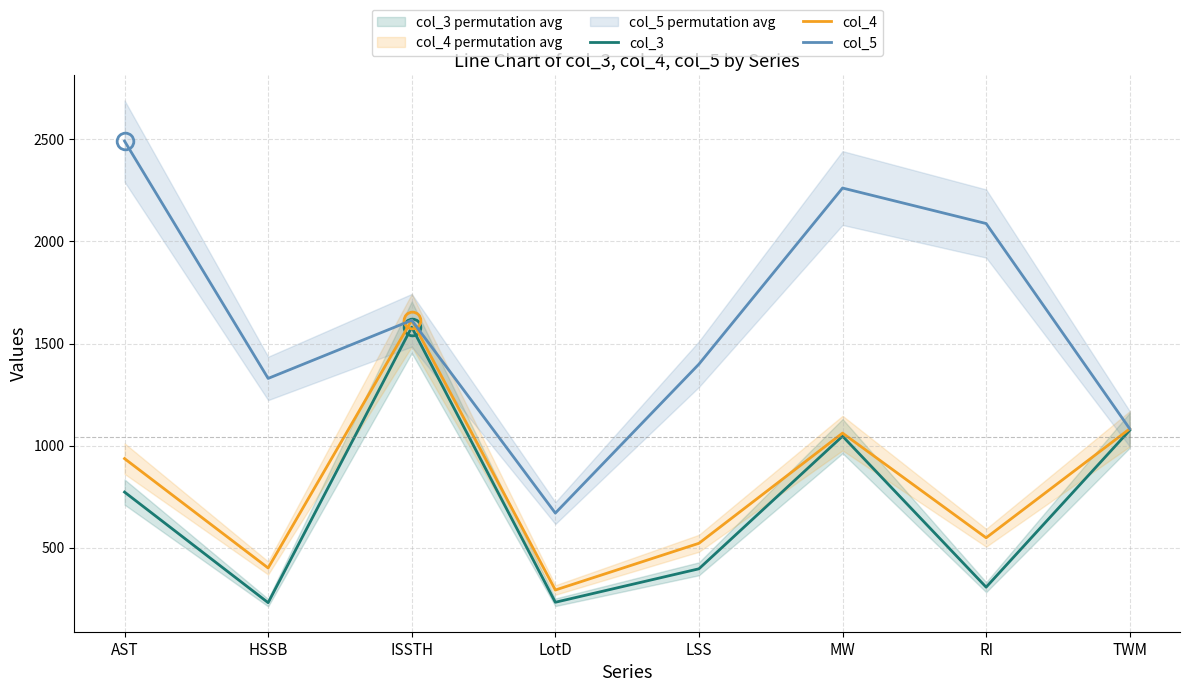

What is the approximate value of col_3 at RI, to the nearest 100?

300